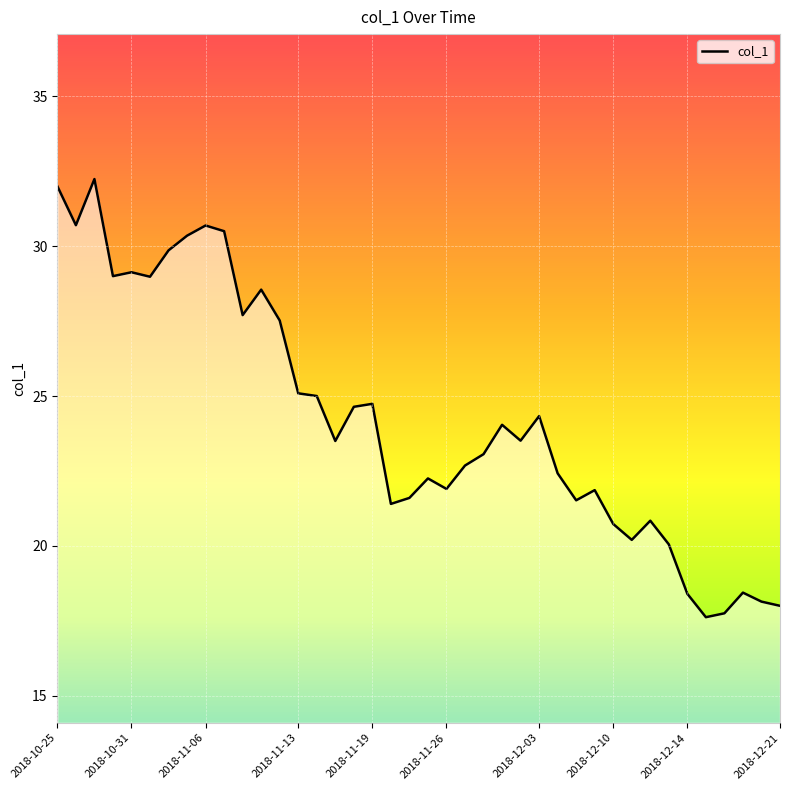

What is the maximum value shown in the chart?

32.2